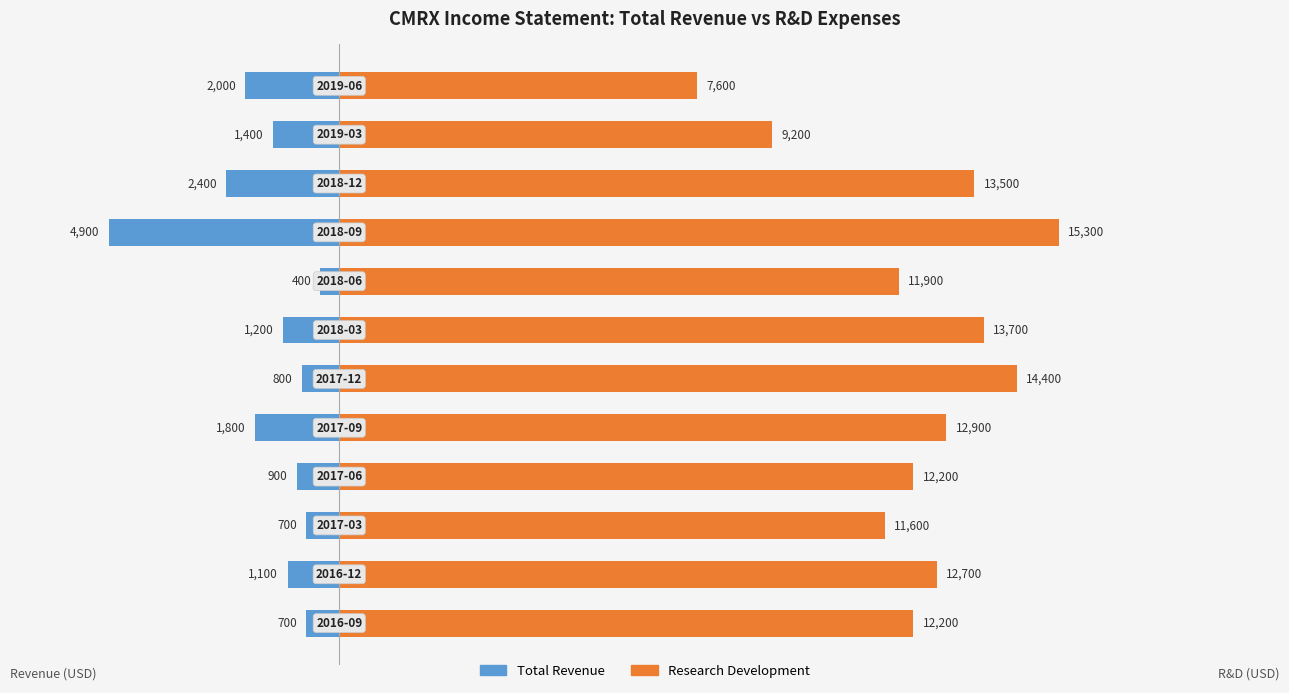

How many groups of bars are there?

12